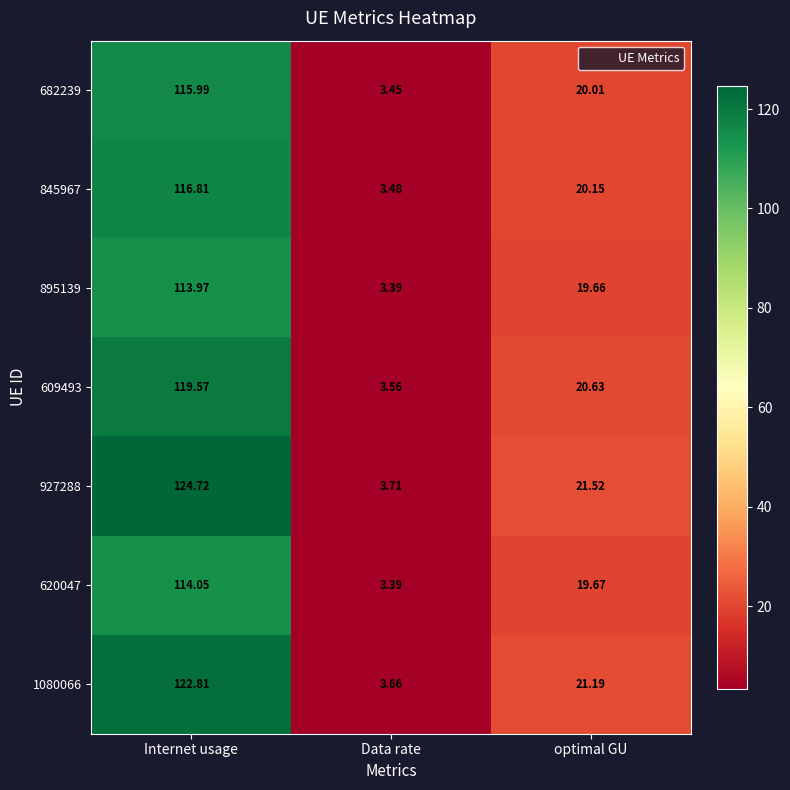

Between Internet usage and optimal GU, which series saw the biggest shift?

927288